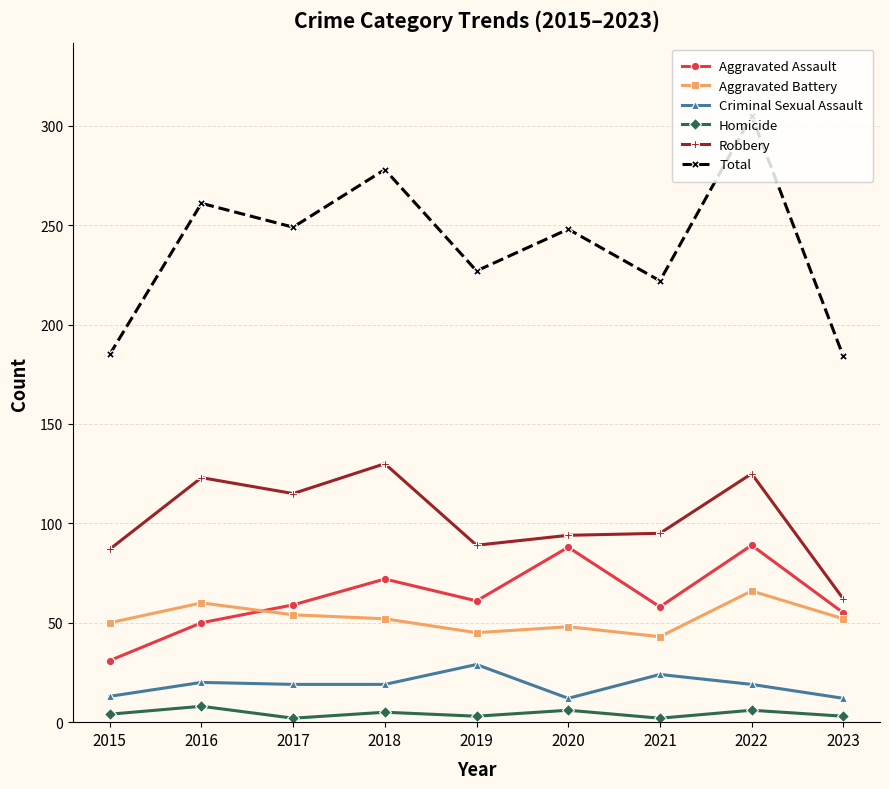

What is the value of the Total point at the 5th from the left?

227